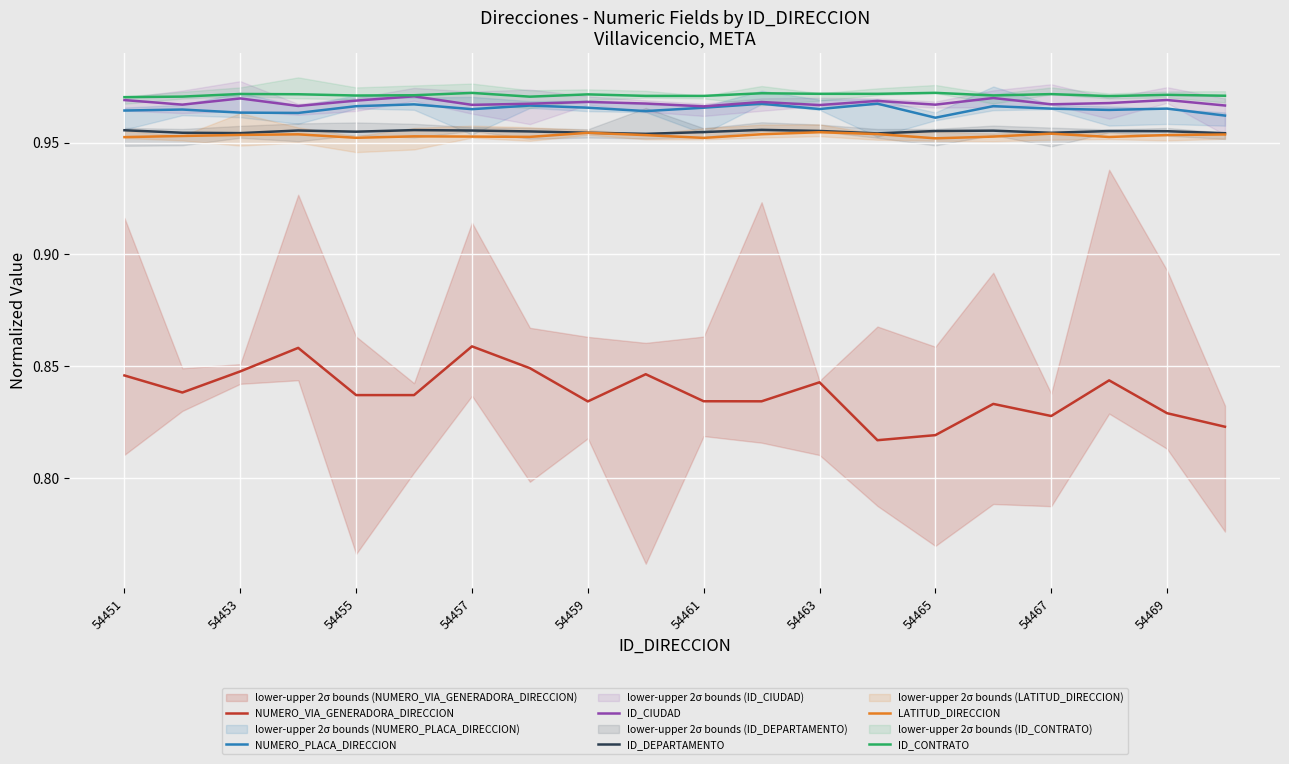

What is the highest value of the ID_CONTRATO series?

1.0